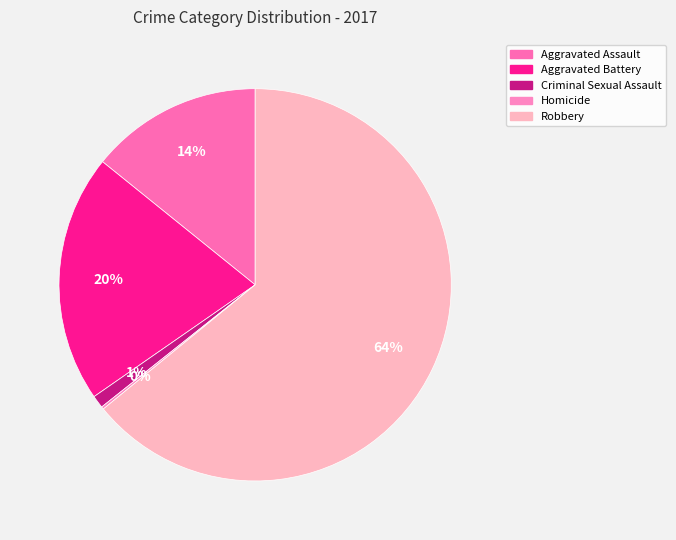

Is it true that Robbery is 76% of the pie?

False